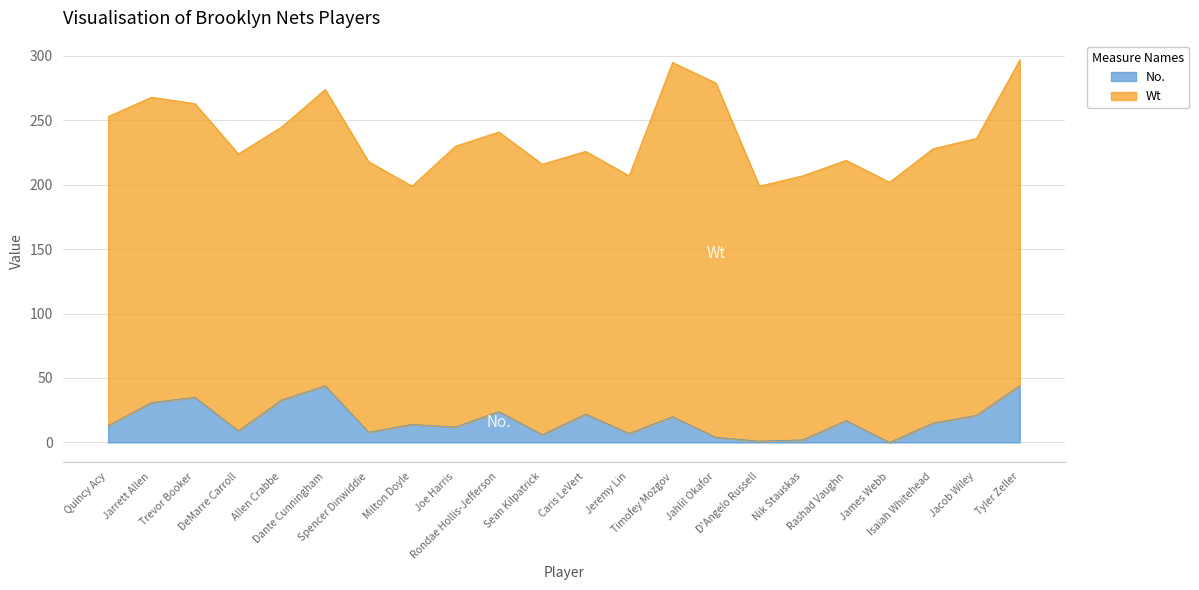

Is it true that the value at Jacob Wiley is 21?

True